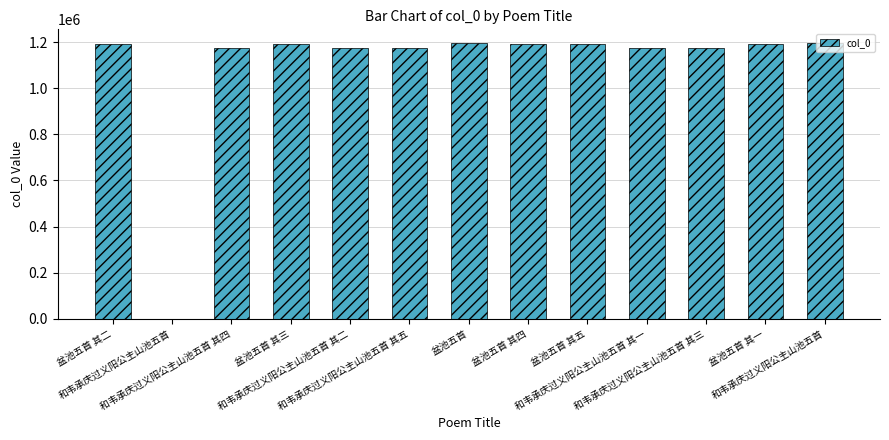

At which label does the data first exceed 1190858?

盆池五首 其二